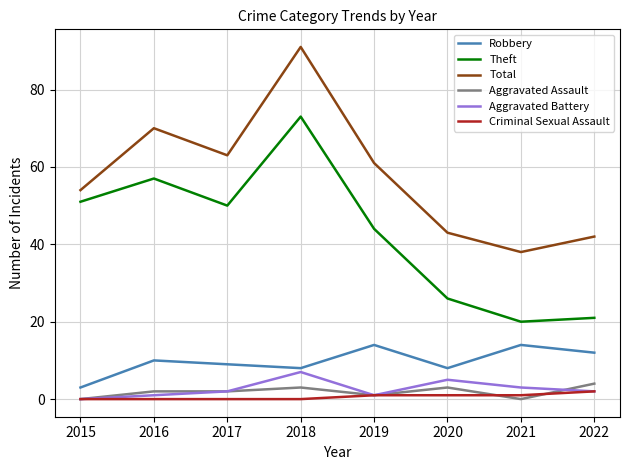

Reading left to right, transcribe all the data shown in this chart.

Robbery: 3	10	9	8	14	8	14	12
Theft: 51	57	50	73	44	26	20	21
Total: 54	70	63	91	61	43	38	42
Aggravated Assault: 0	2	2	3	1	3	0	4
Aggravated Battery: 0	1	2	7	1	5	3	2
Criminal Sexual Assault: 0	0	0	0	1	1	1	2